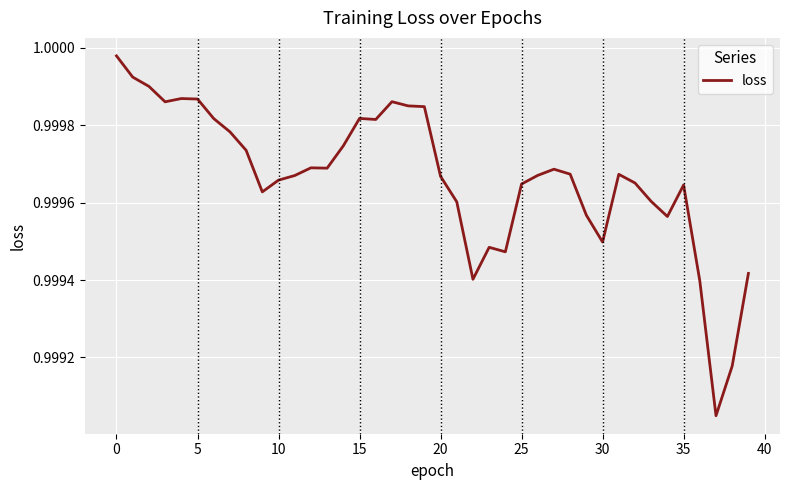

At which category does the chart reach its minimum across all series?

37